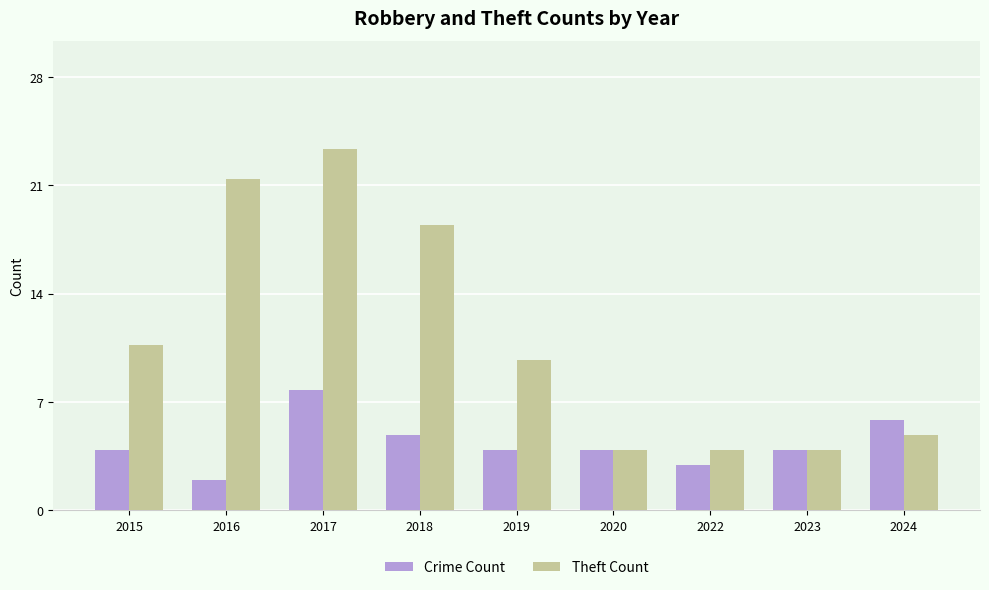

Reading left to right, list all the values displayed in this chart.

Crime Count: 2015=4	2016=2	2017=8	2018=5	2019=4	2020=4	2022=3	2023=4	2024=6
Theft Count: 2015=11	2016=22	2017=24	2018=19	2019=10	2020=4	2022=4	2023=4	2024=5